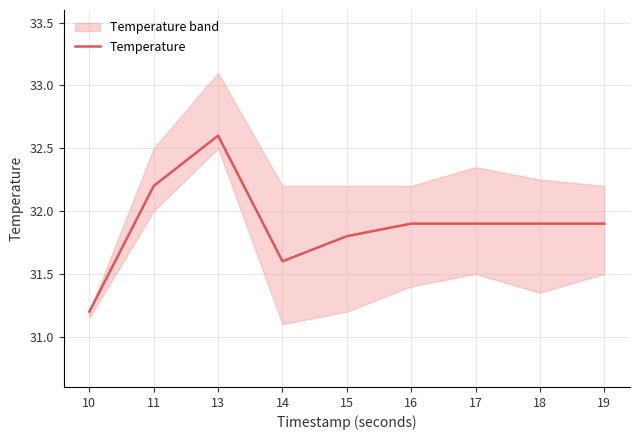

True or false: there are more than 2 points higher than both neighbors.

False